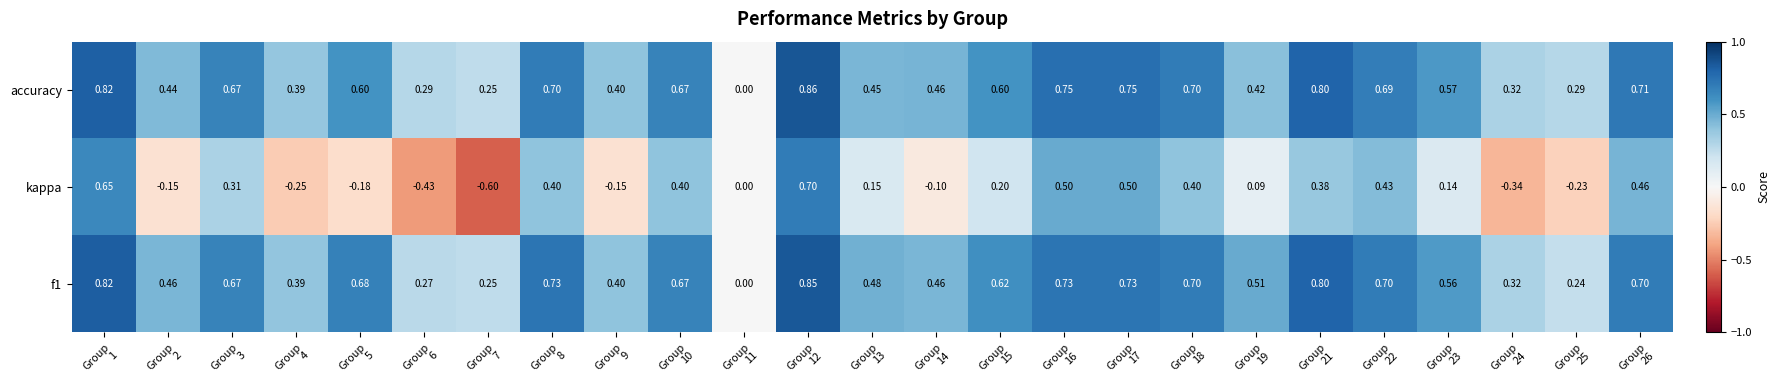

Which label corresponds to the smallest value in the chart?

Group
7